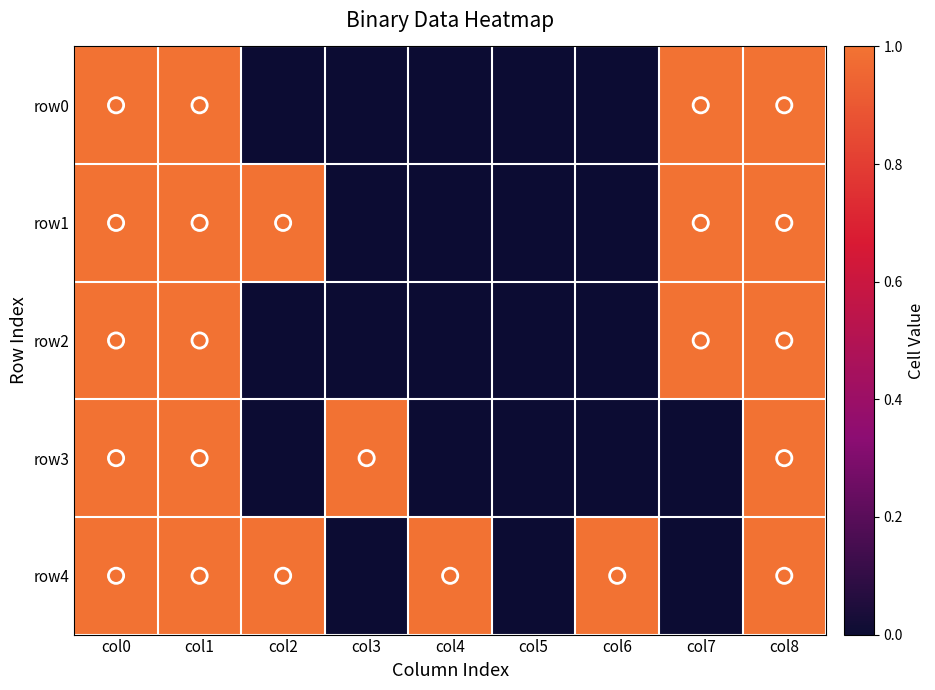

At which category is the sum across all series the highest?

col0